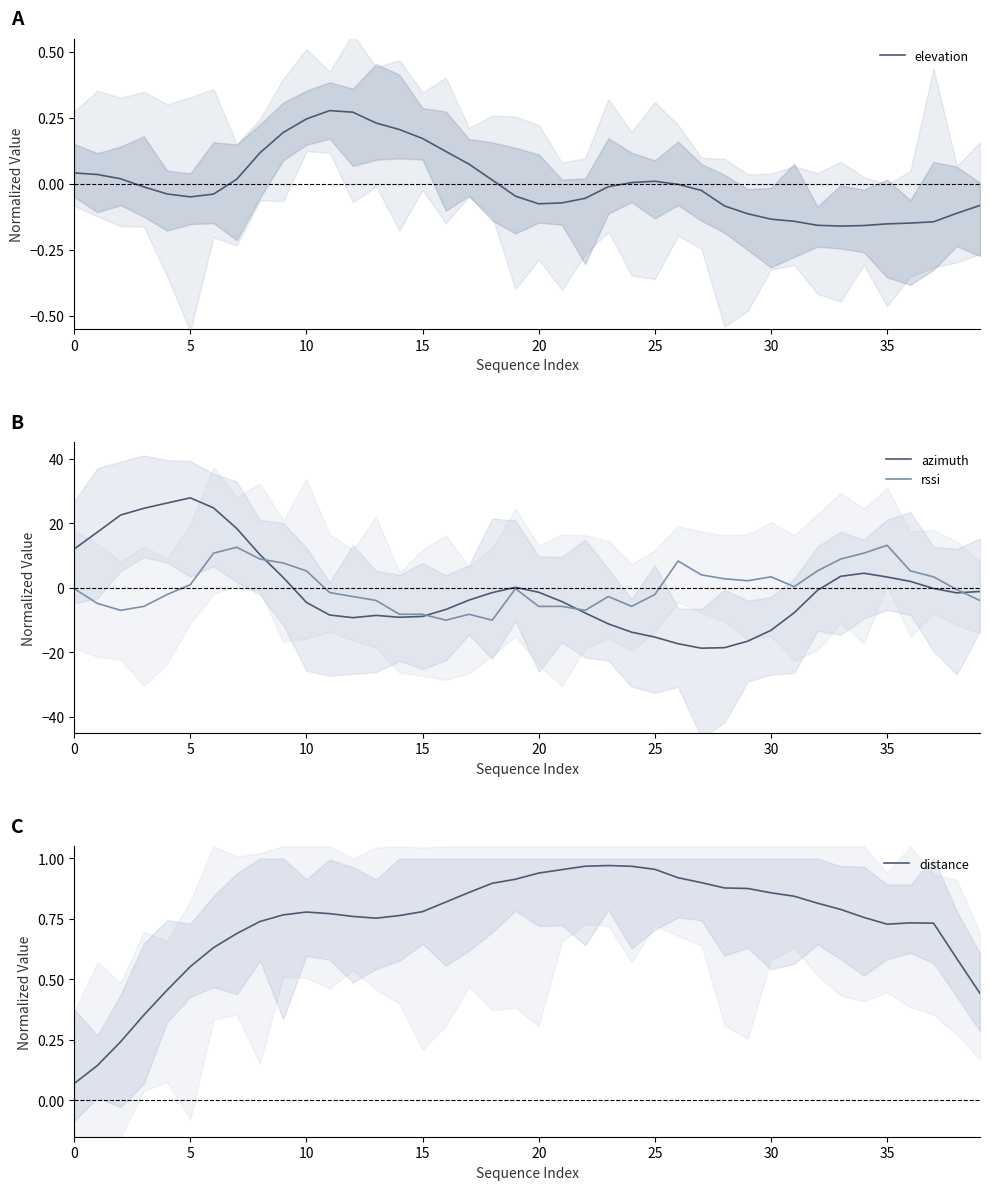

How many values in elevation are above zero?

17